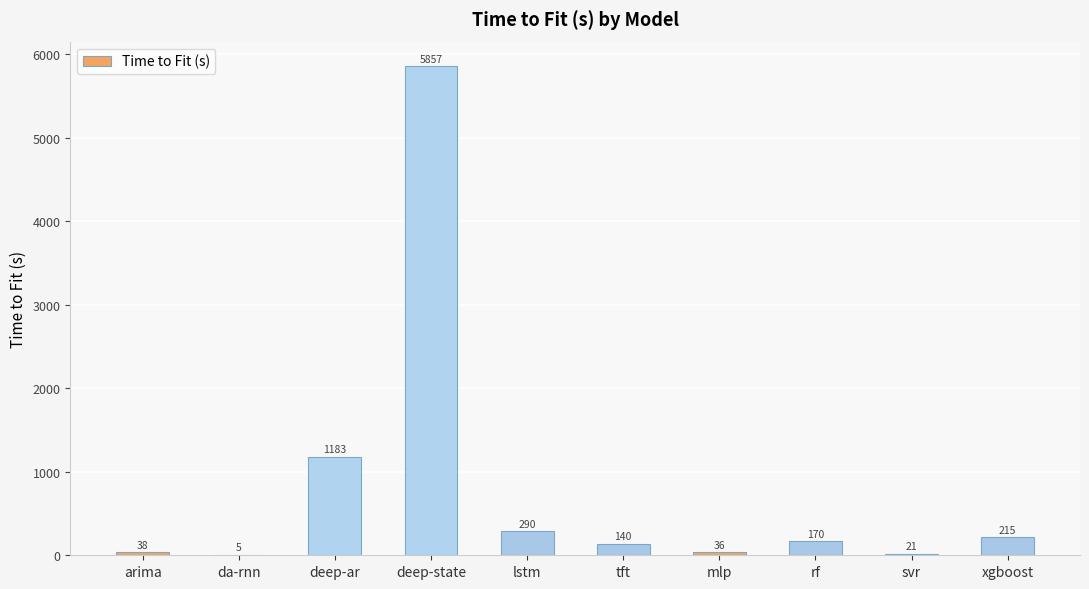

What is the sum of all values?

7955.2